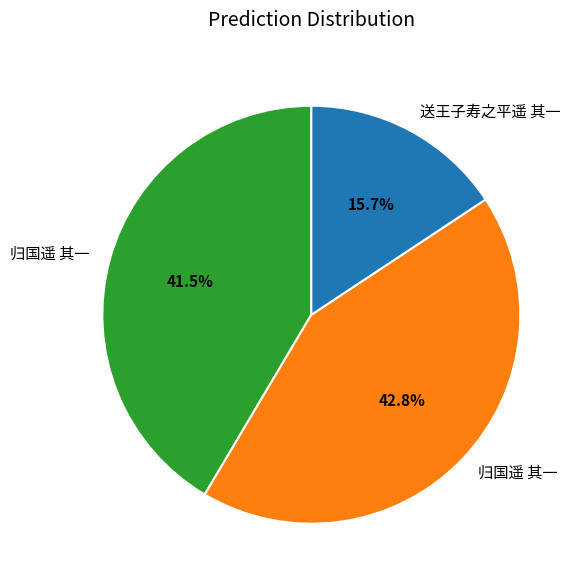

Is there any slice that represents more than half of the pie?

No